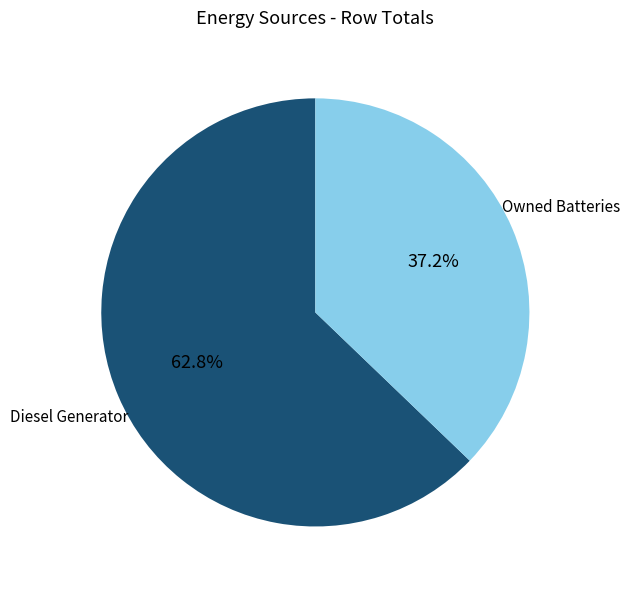

Does any single category account for the majority?

Yes